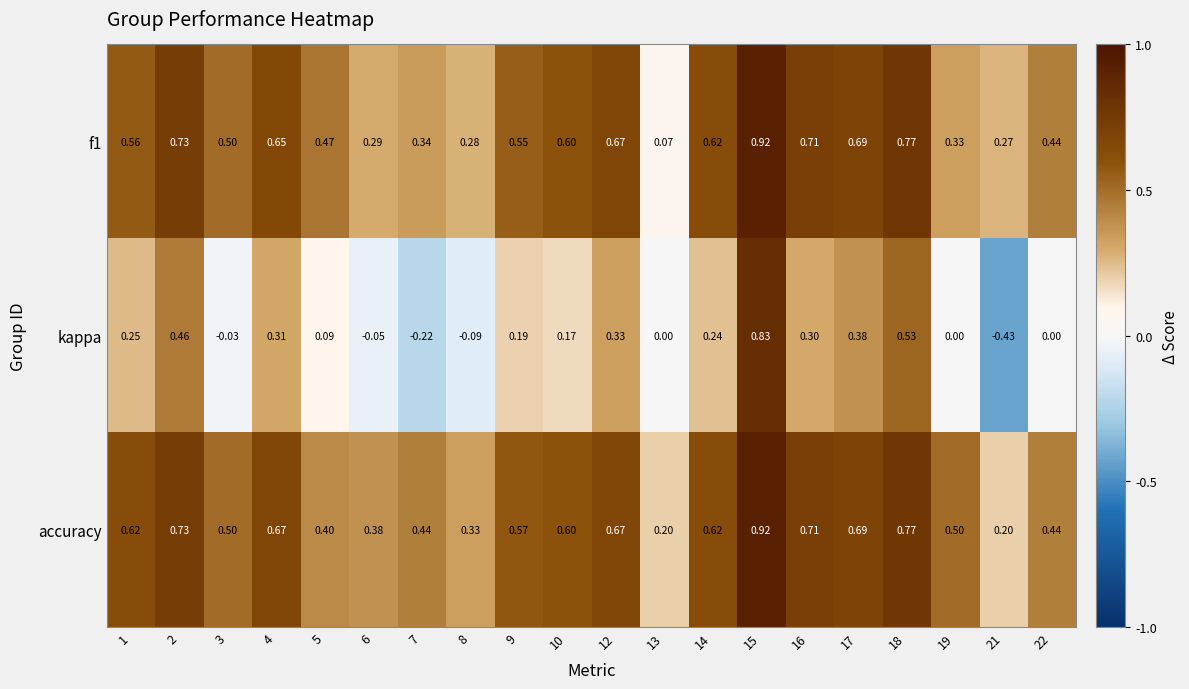

Which series has the widest spread of values?

kappa